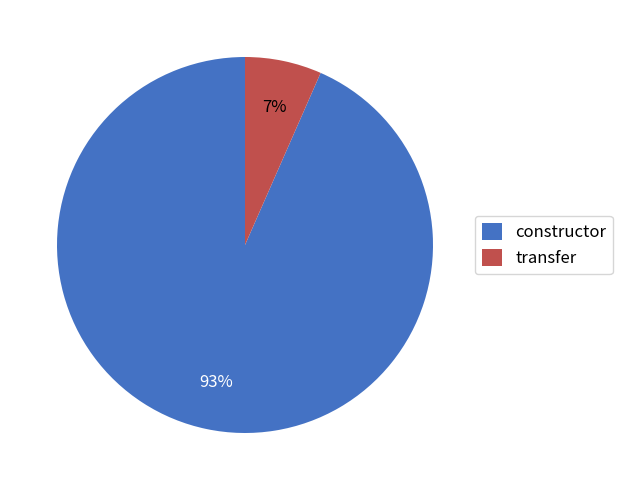

Between constructor and transfer, which is larger?

constructor